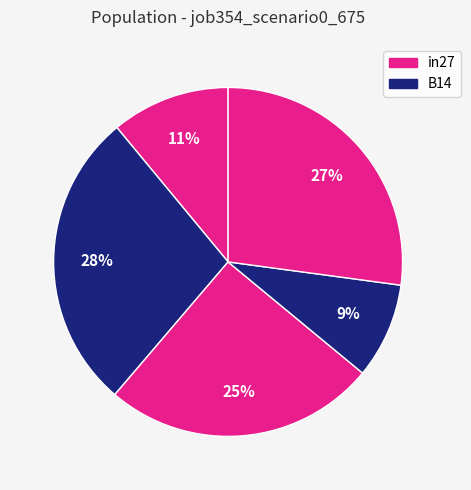

What is the largest slice in the pie chart?

B14